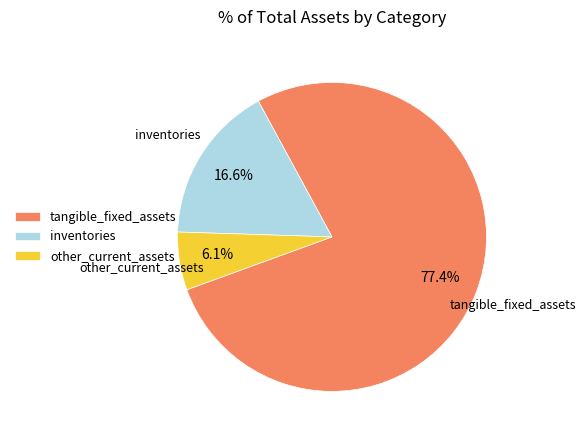

To the nearest percent, what percentage of the pie is tangible_fixed_assets?

77%